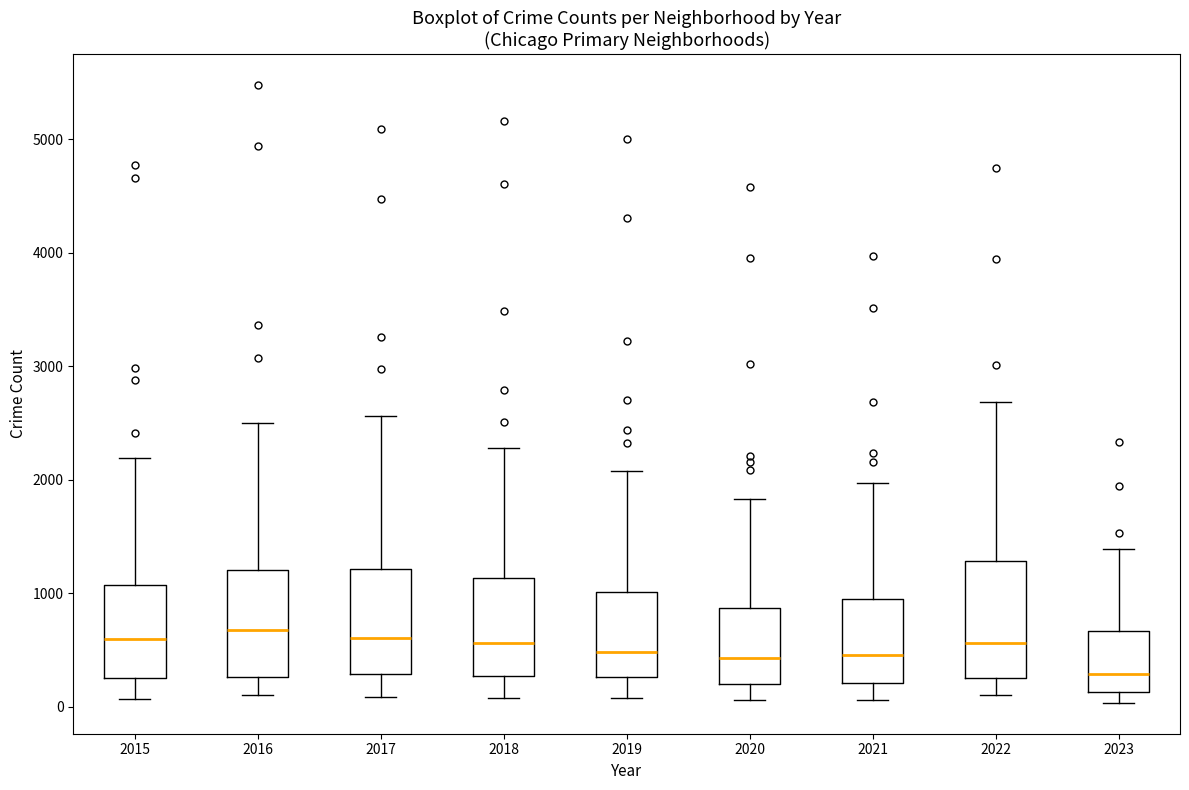

Reading left to right, read every box against the y-axis: the position of its median line, the range the box covers, and the ends of its whiskers. The values are not printed on the chart, so give them approximately, as read against the axis.

2015: median 600, box 300 to 1100, whiskers 100 to 2200
2016: median 700, box 300 to 1200, whiskers 100 to 2500
2017: median 600, box 300 to 1200, whiskers 100 to 2600
2018: median 600, box 300 to 1100, whiskers 100 to 2300
2019: median 500, box 300 to 1000, whiskers 100 to 2100
2020: median 400, box 200 to 900, whiskers 100 to 1800
2021: median 500, box 200 to 900, whiskers 100 to 2000
2022: median 600, box 300 to 1300, whiskers 100 to 2700
2023: median 300, box 100 to 700, whiskers 0 to 1400